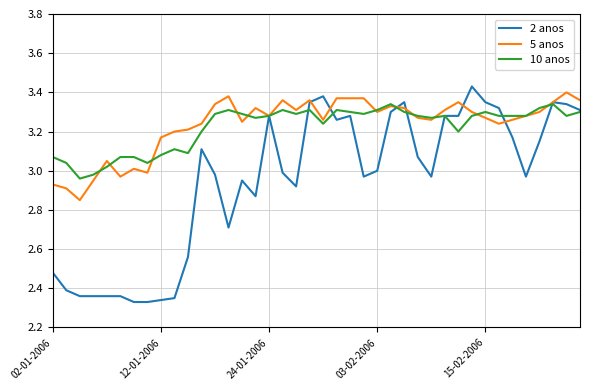

At how many categories does at least one series exceed 3?

38